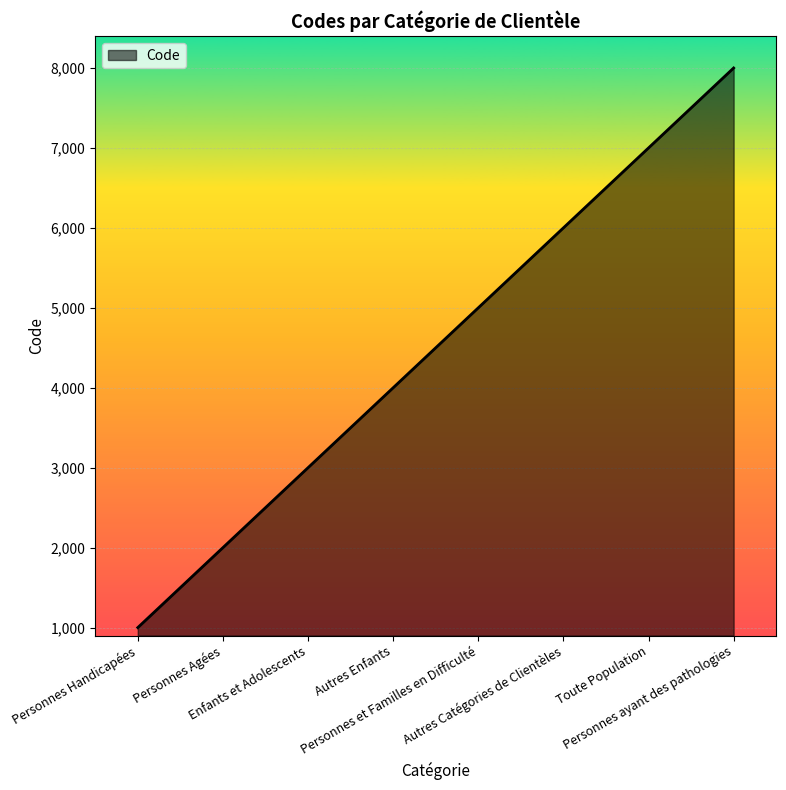

Count the values in the range 3000 to 7000.

5